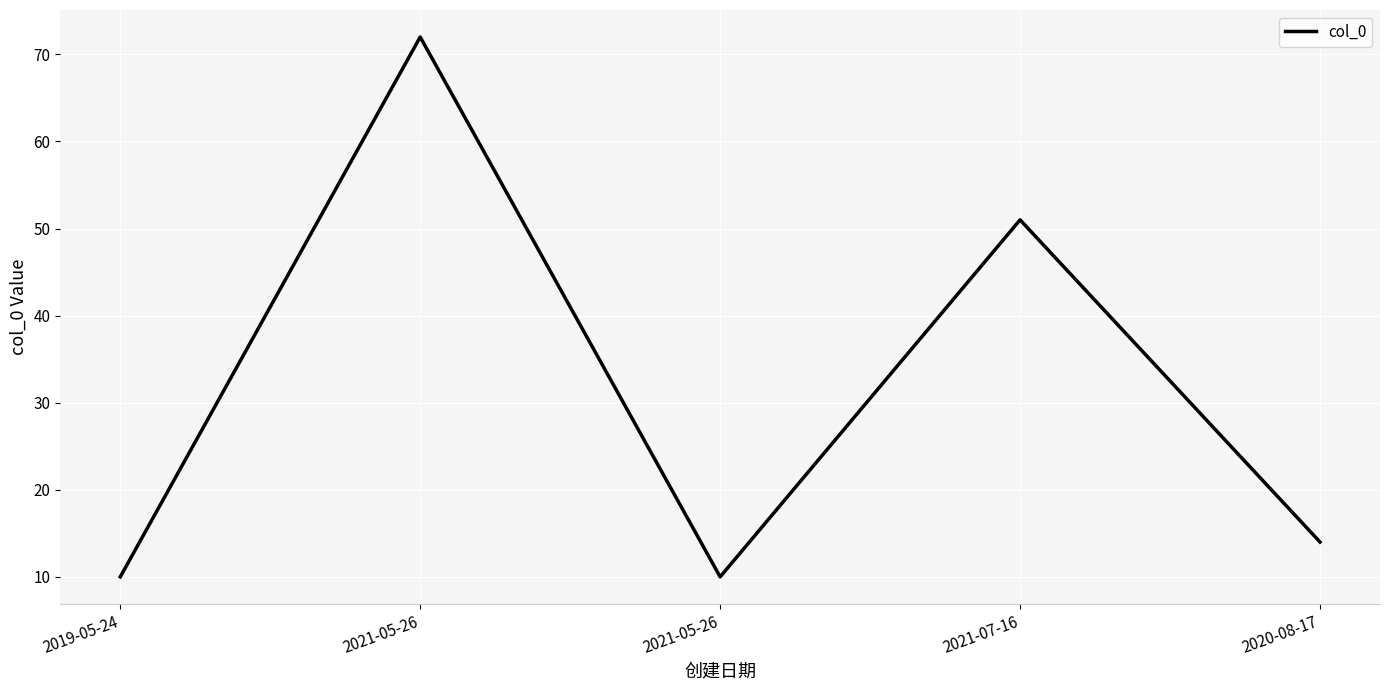

What is the ratio of the value at 2019-05-24 to the value at 2021-05-26?

0.1